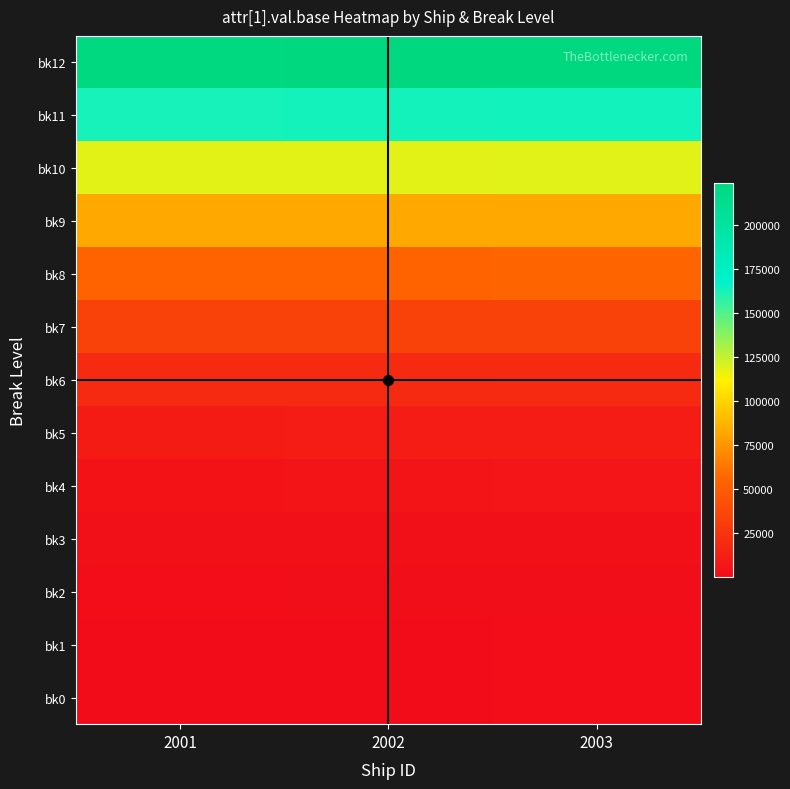

Reading right to left, what are all the values shown in this chart?

bk0: 2003=600	2002=300	2001=20
bk1: 2003=735	2002=435	2001=155
bk2: 2003=1315	2002=1015	2001=735
bk3: 2003=2790	2002=2490	2001=2210
bk4: 2003=5318	2002=5018	2001=4738
bk5: 2003=10078	2002=9778	2001=9498
bk6: 2003=19028	2002=18728	2001=18448
bk7: 2003=33968	2002=33668	2001=33388
bk8: 2003=54898	2002=54598	2001=54318
bk9: 2003=82818	2002=82518	2001=82238
bk10: 2003=118728	2002=118428	2001=118148
bk11: 2003=163628	2002=163328	2001=163048
bk12: 2003=223908	2002=223208	2001=222928